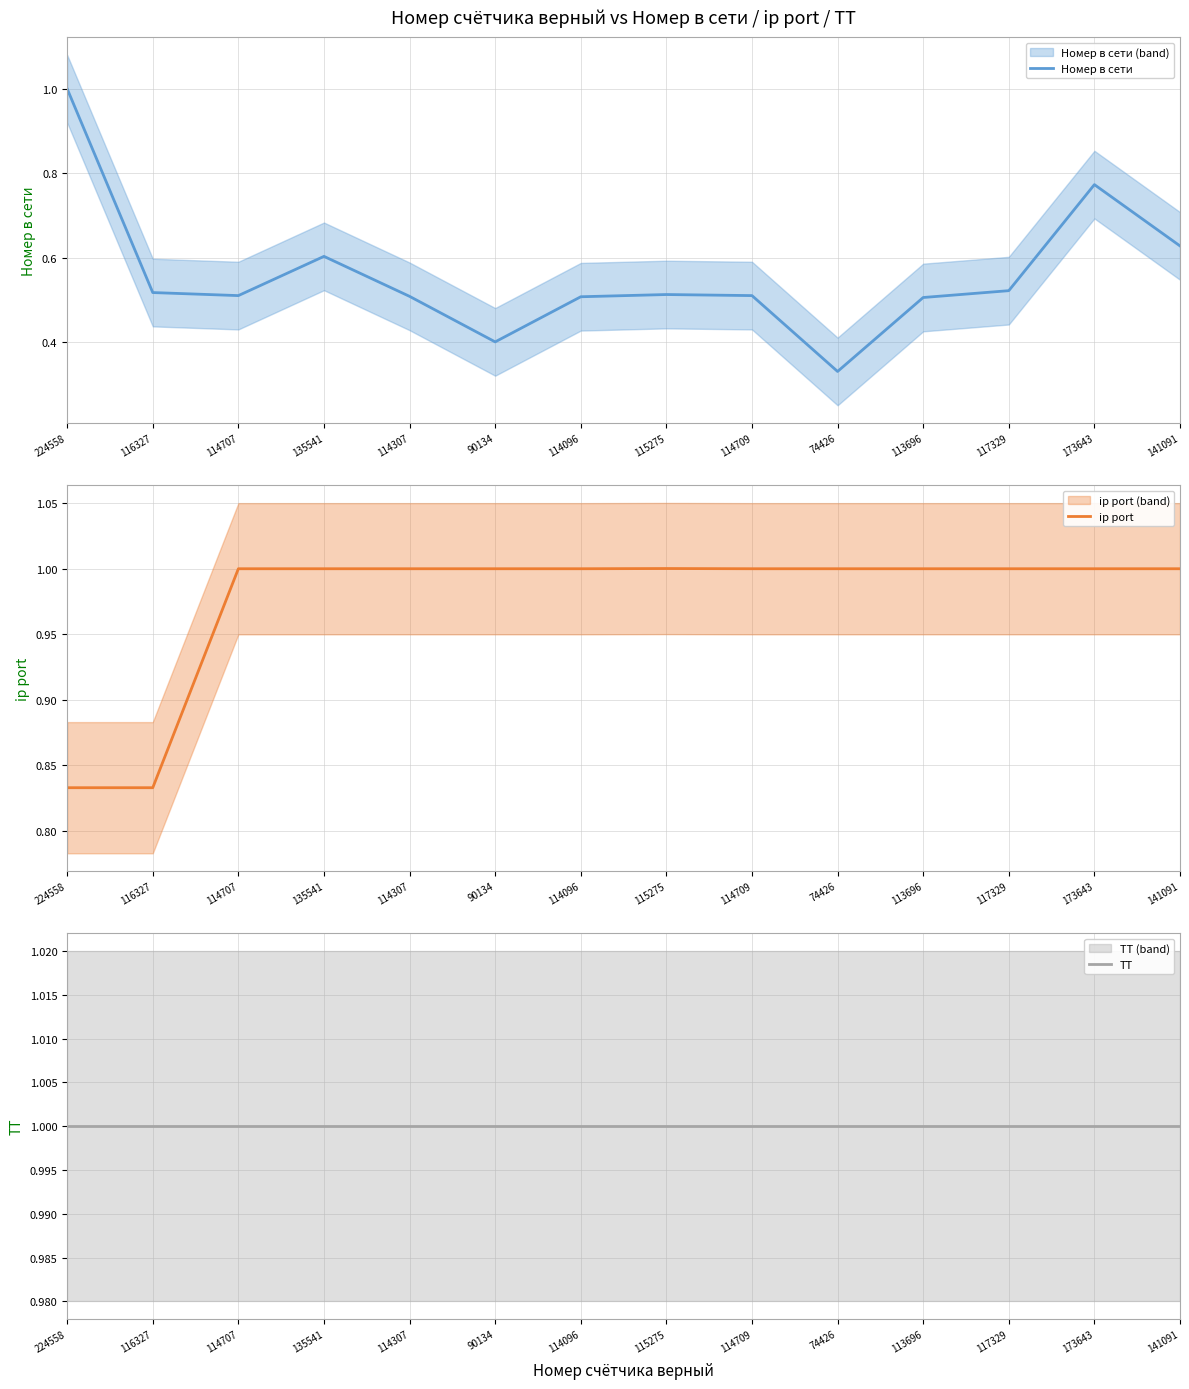

What is the sum of the Номер в сети values at 116327 and 113696?

1.0